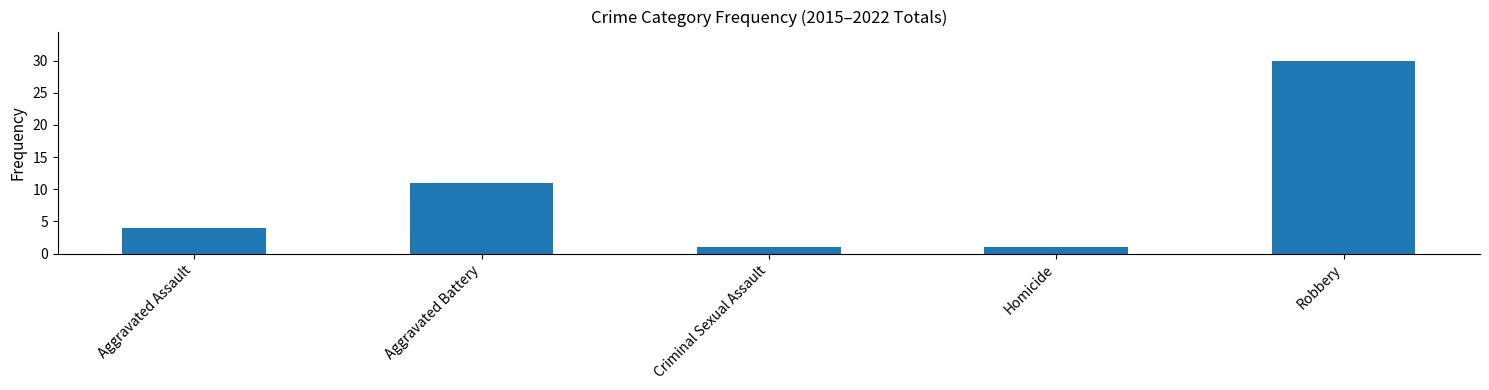

What is the label of the 5th bar from the left?

Robbery